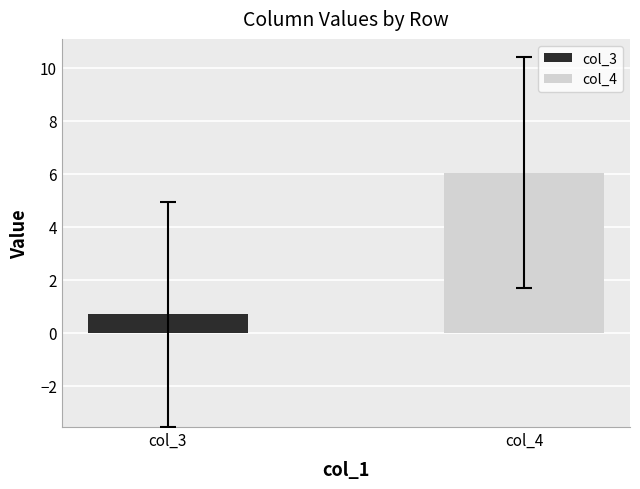

What is the minimum value shown in the chart?

0.7